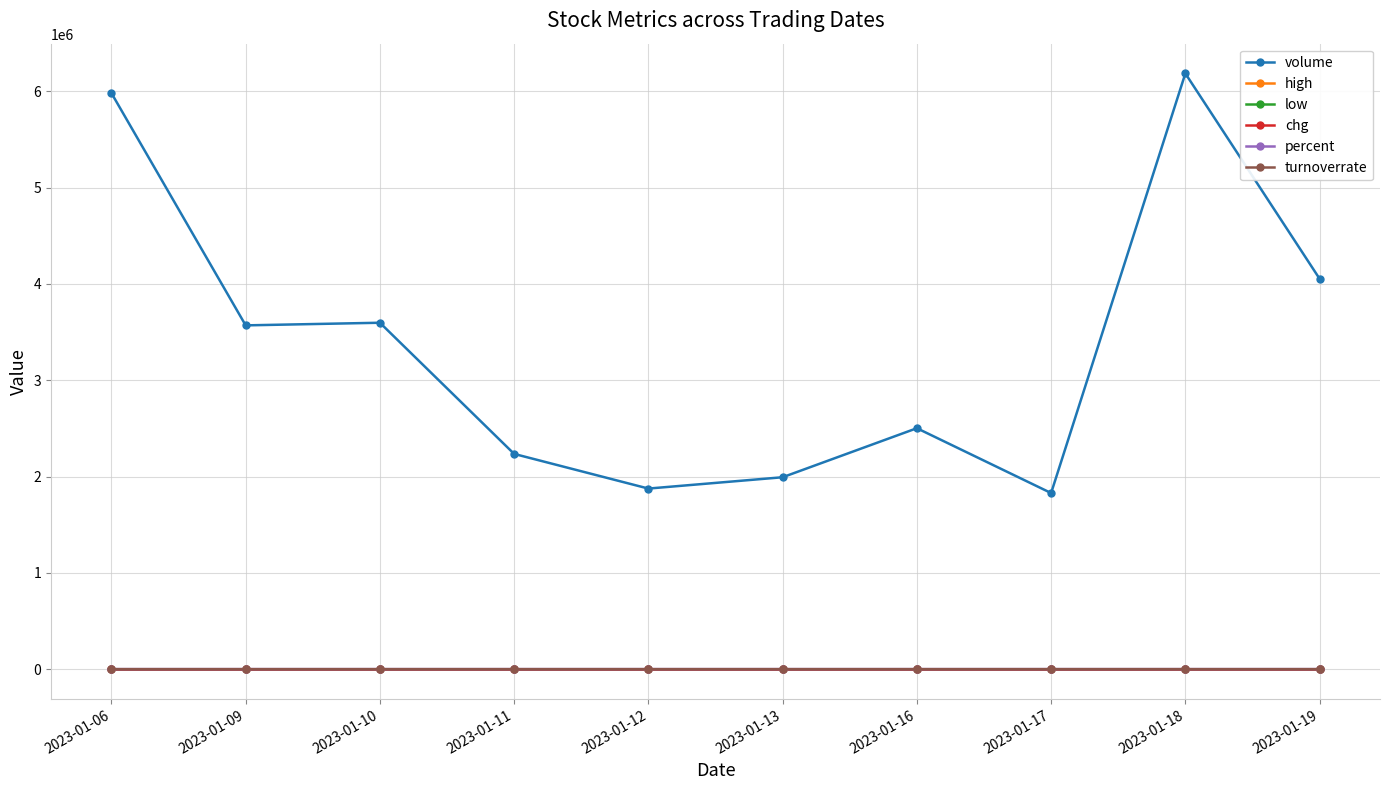

At how many categories does at least one series exceed 3945168?

3